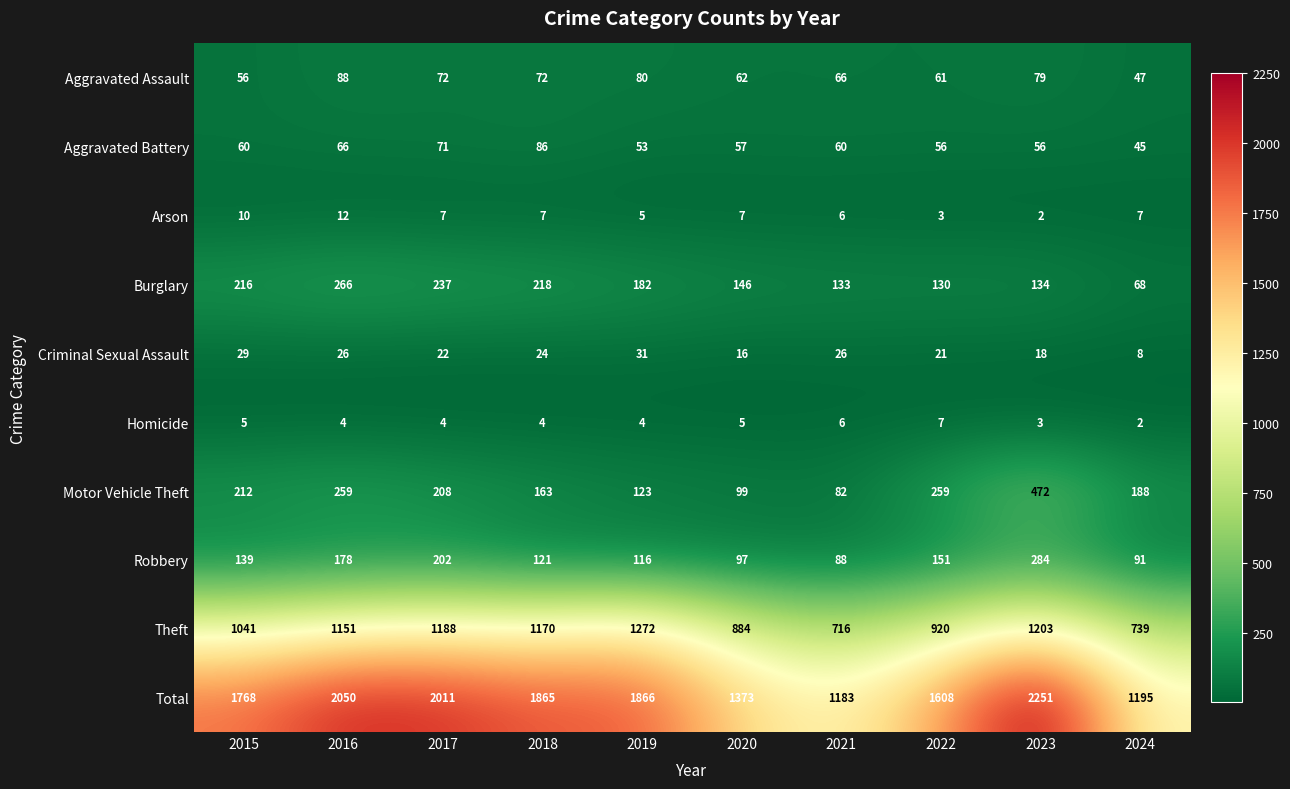

Which series changed the most between 2016 and 2017?

Motor Vehicle Theft